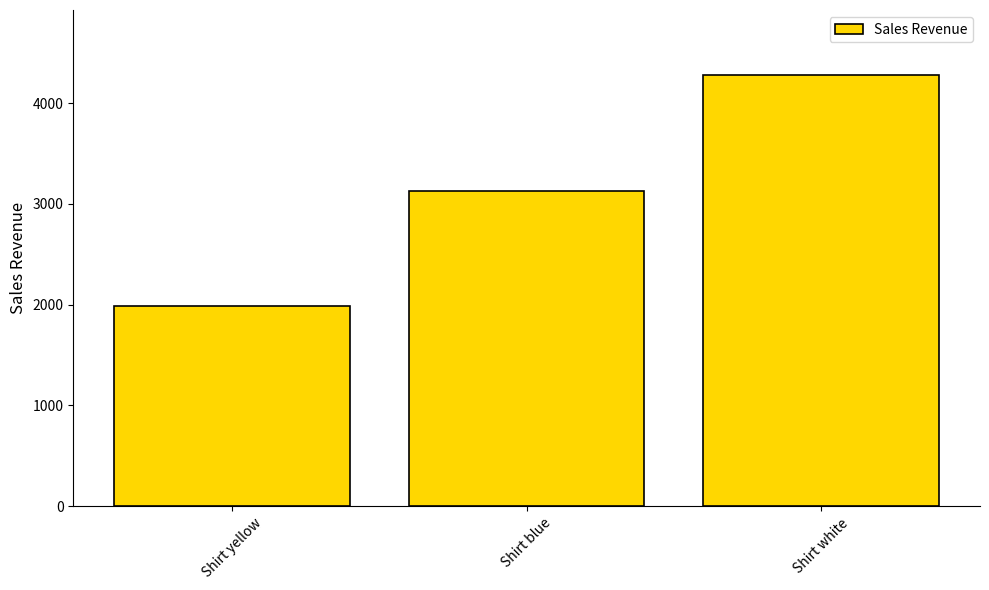

Which has a higher value, Shirt blue or Shirt white?

Shirt white